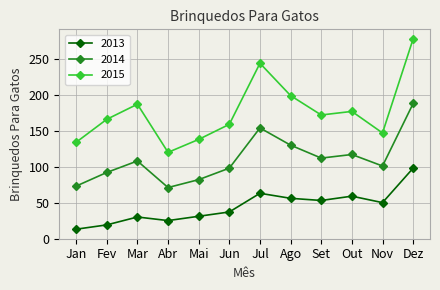

Which category has the lowest value across all series?

Jan